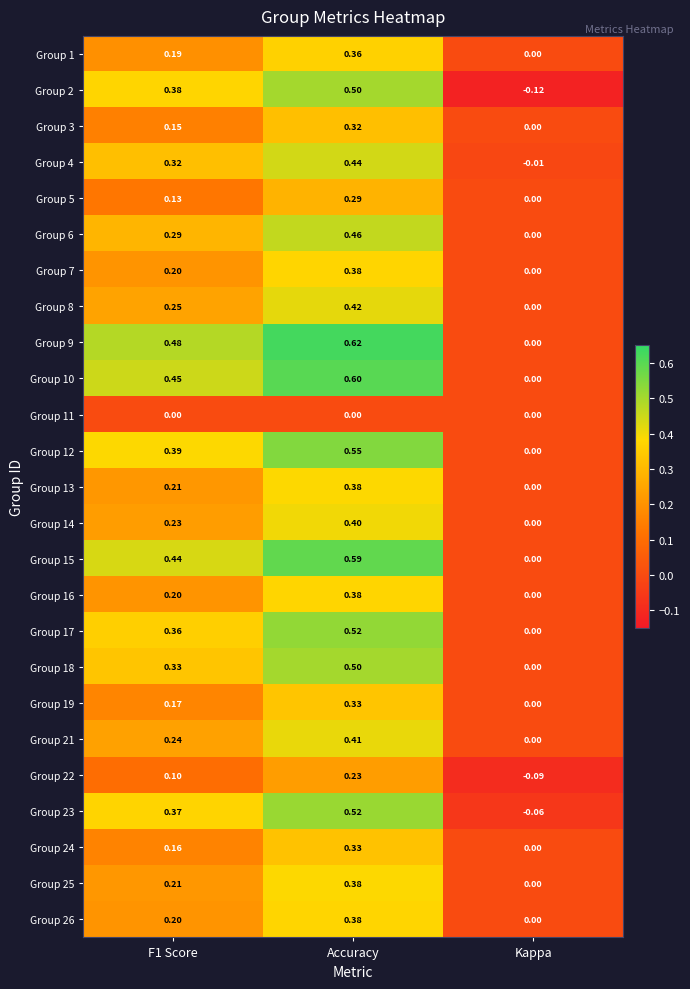

At which label is Group 19 closest to 0?

Kappa